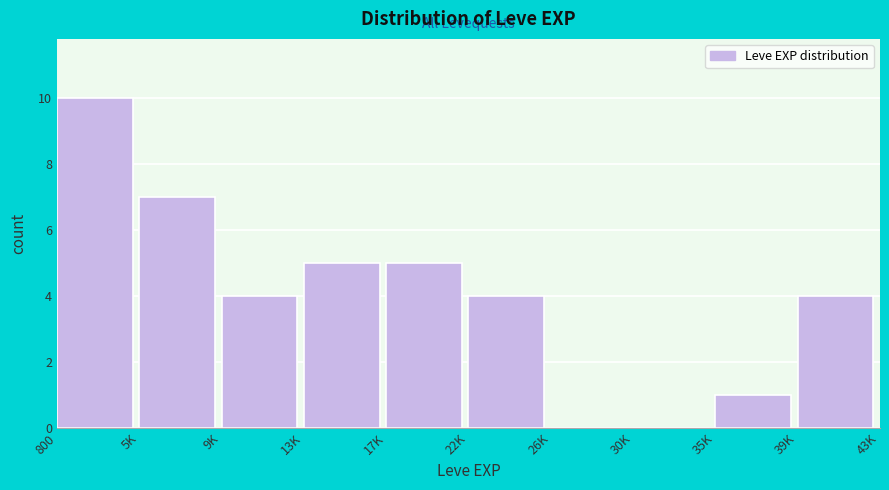

Reading right to left, list all the values displayed in this chart.

39K=4	35K=1	30K=0	26K=0	22K=4	17K=5	13K=5	9K=4	5K=7	800=10